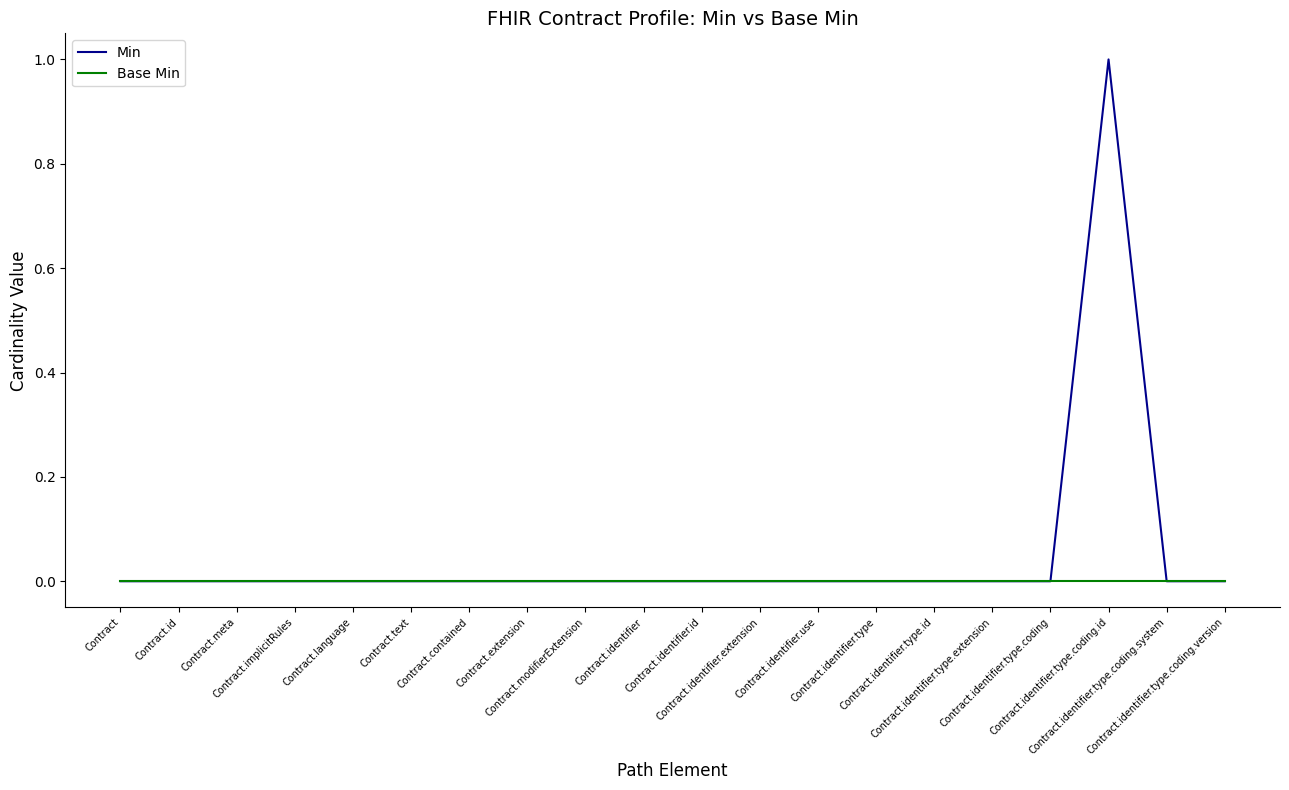

Which series has the largest total across all categories?

Min